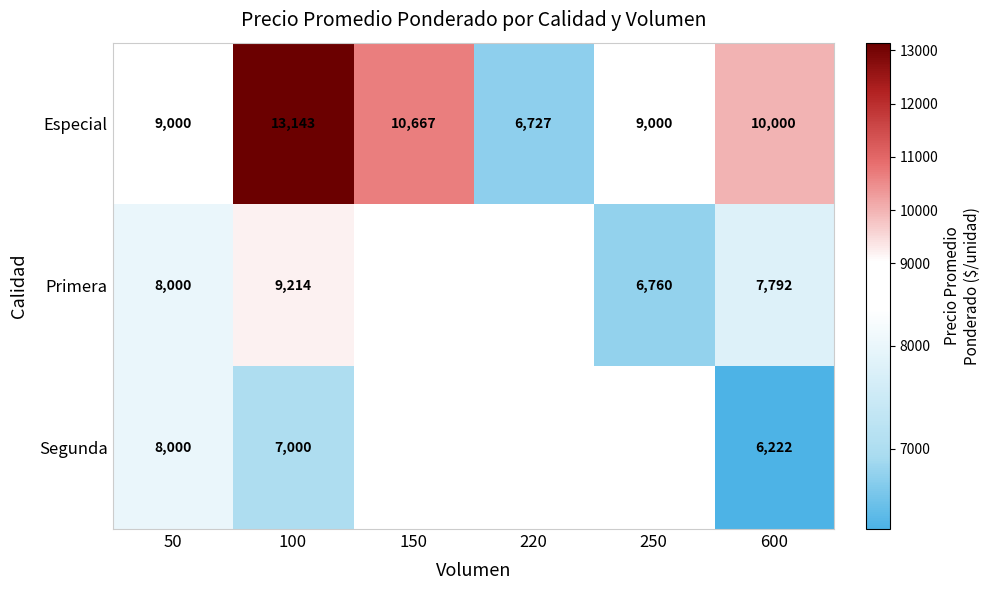

Is the value of Especial at 150 greater than the value of Primera at 600?

Yes